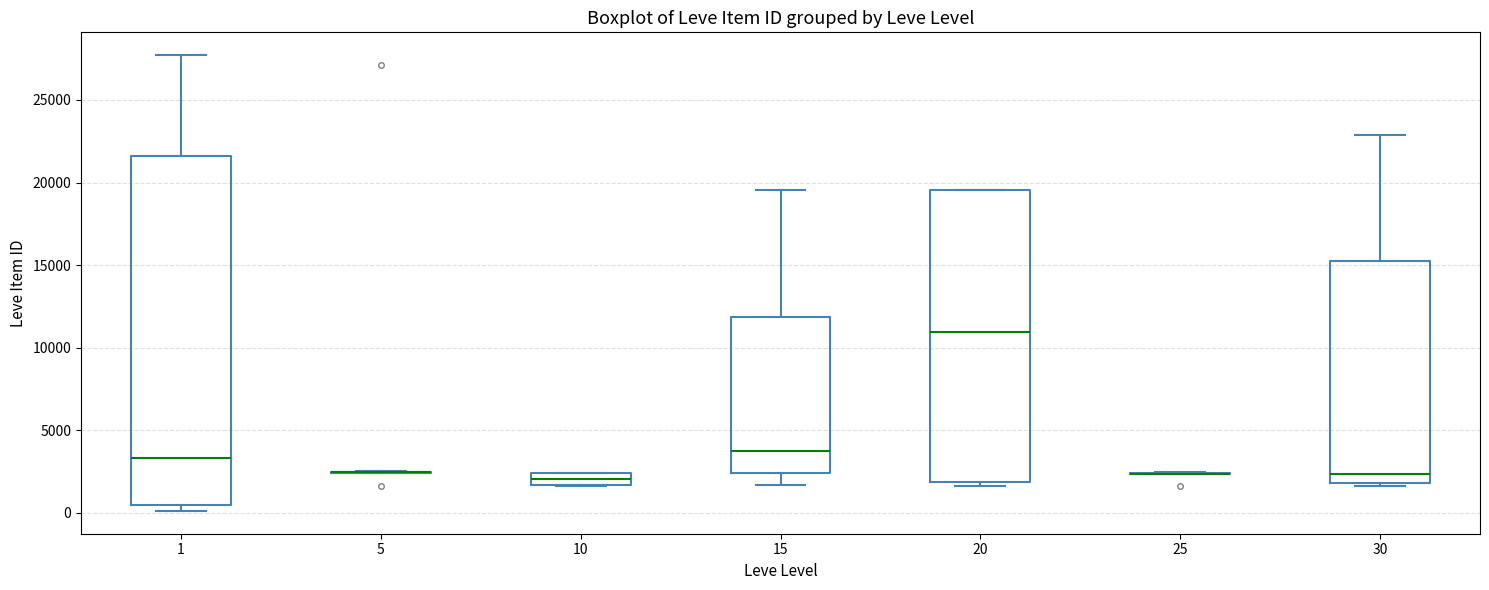

Comparing the boxes themselves (not the whiskers), which one is the tallest?

1